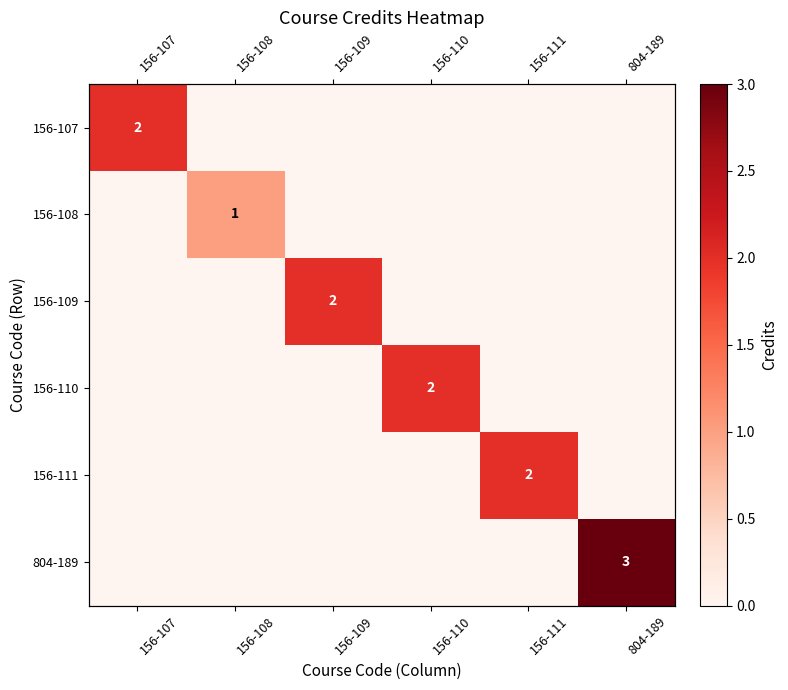

Count the 156-109 values in the range 0 to 1.

5